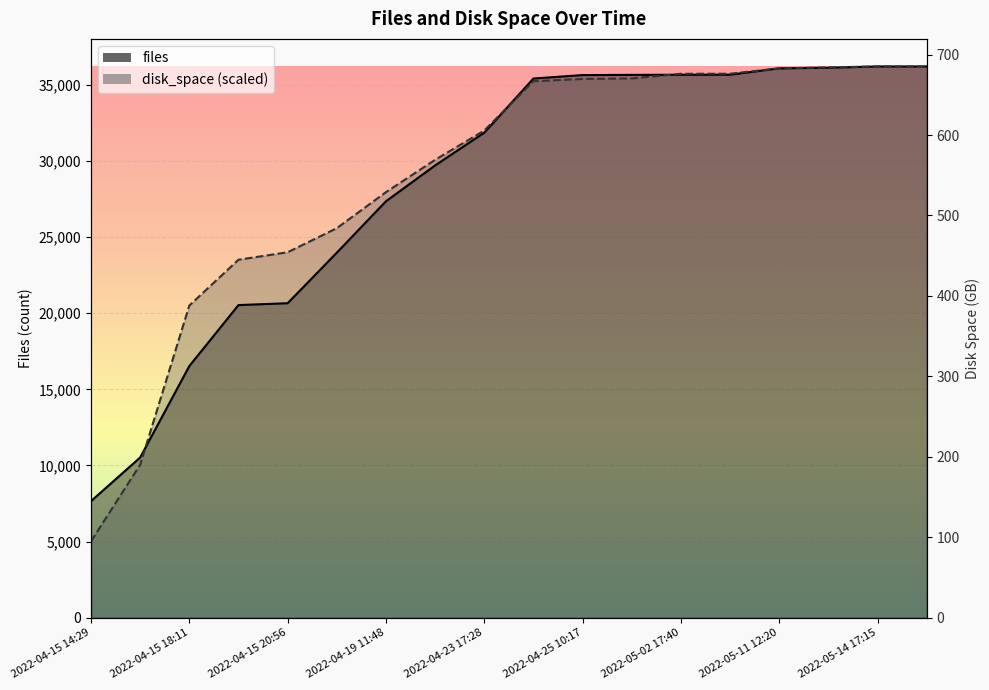

What value does the disk_space series have at 2022-04-26 22:16?

35422.8